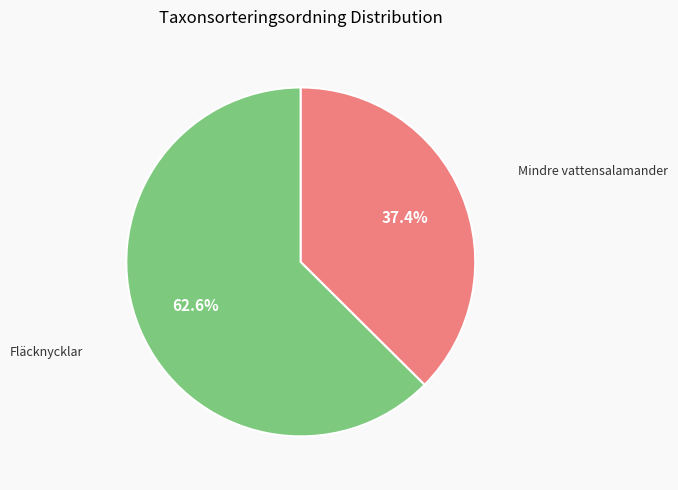

Is Fläcknycklar the majority of the pie?

Yes